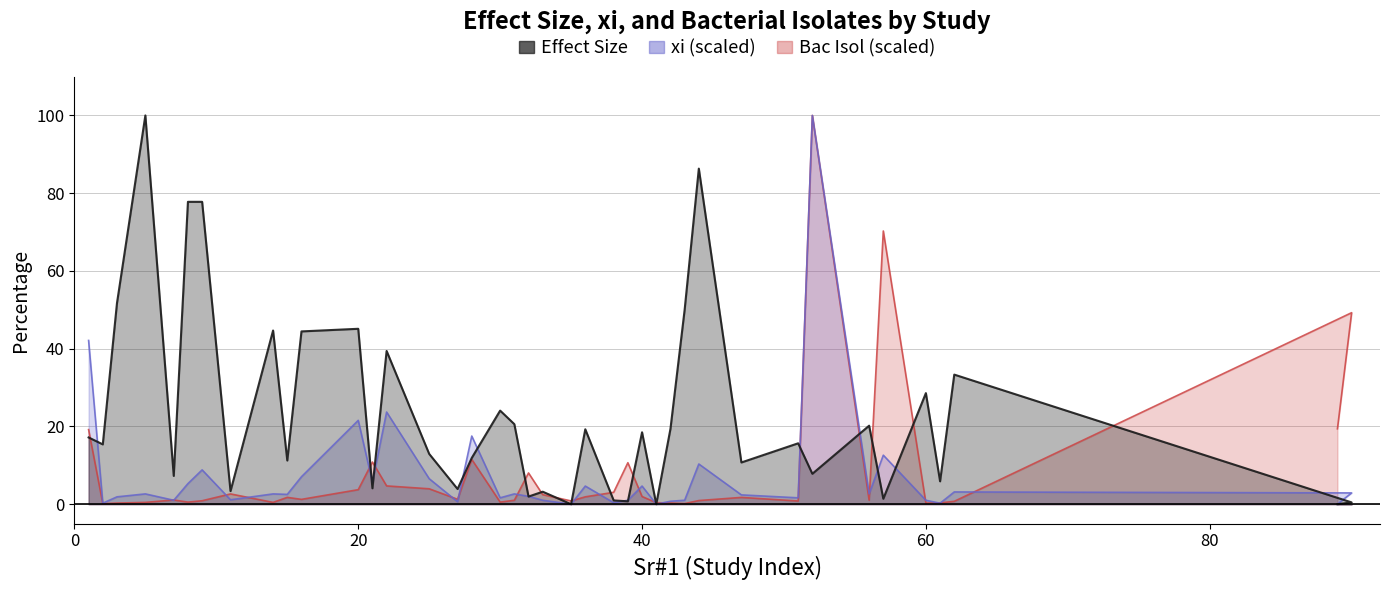

At how many categories does at least one series exceed 78?

3